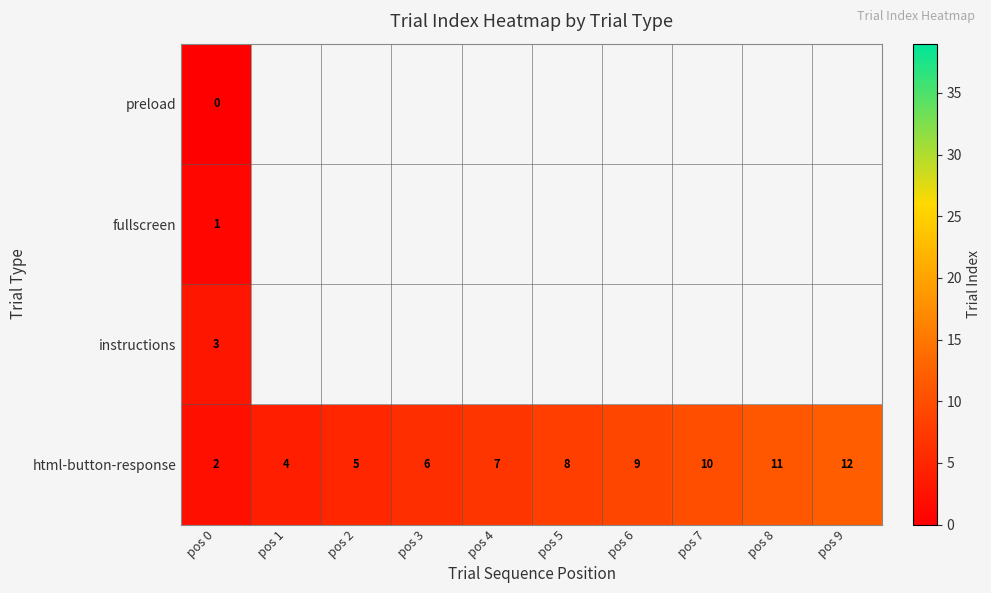

The html-button-response series shows 9 at pos 2. True or false?

False